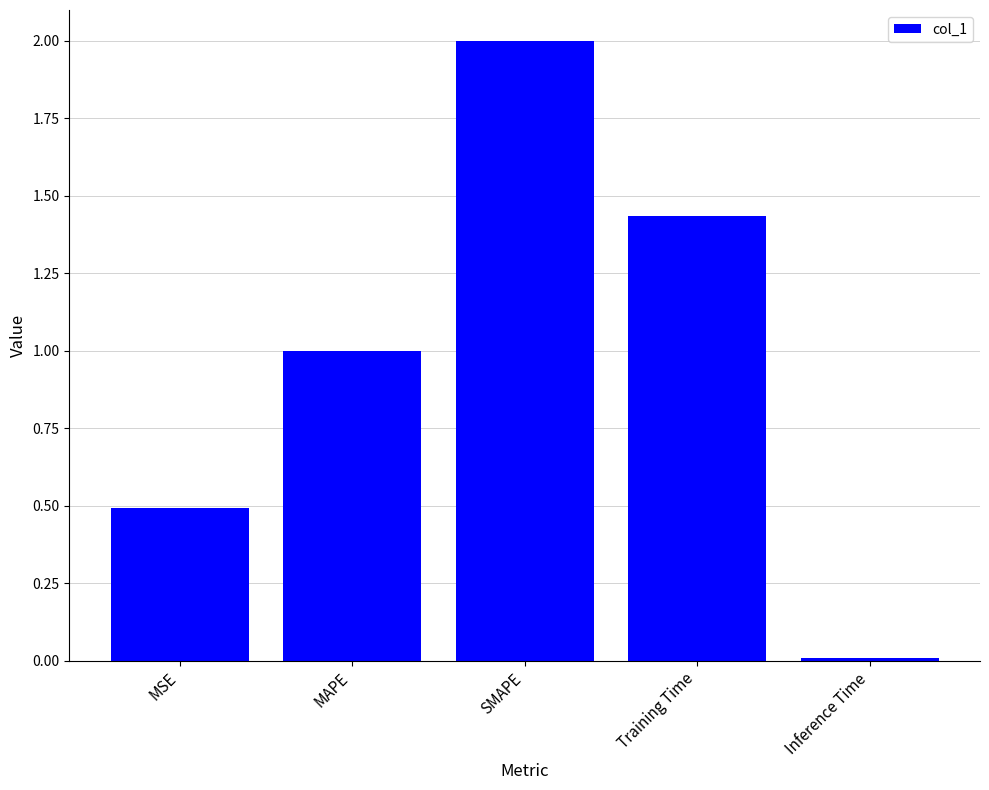

What is the value of the 2nd bar from the left?

1.0